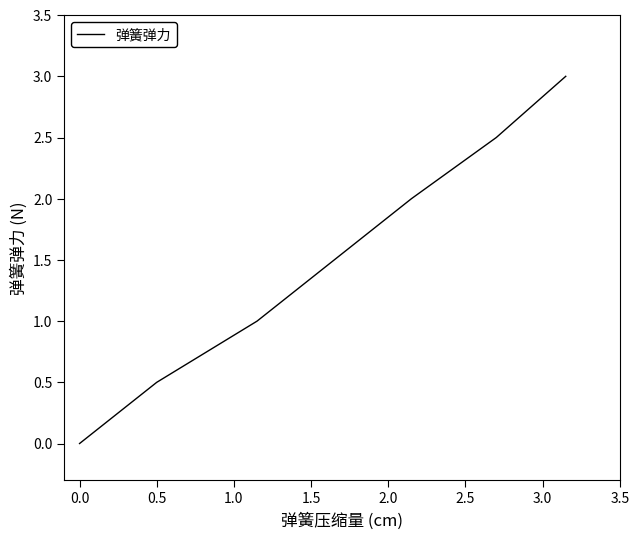

What is the maximum value shown in the chart?

3.0